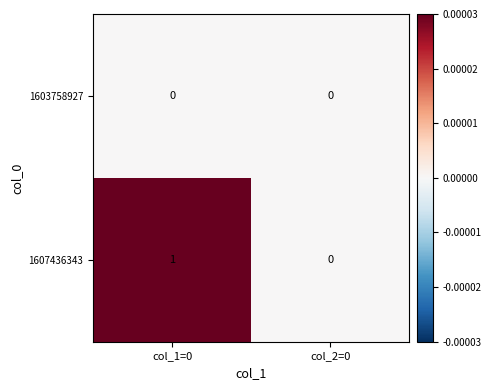

Rank the series by their average value, from highest to lowest.

1607436343, 1603758927